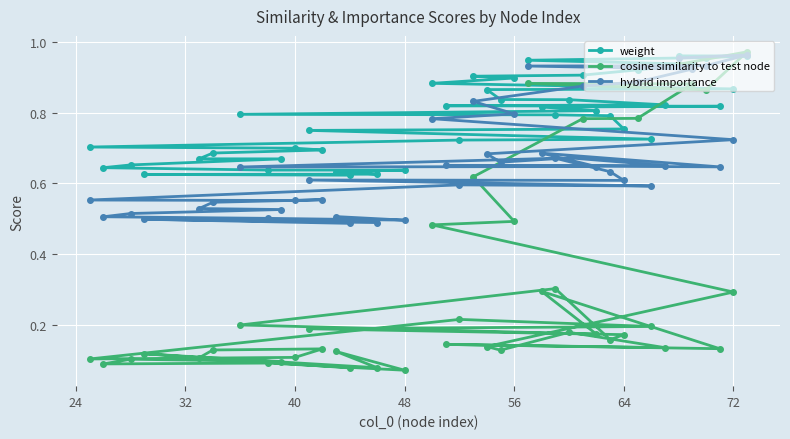

Which series has the largest total across all categories?

weight